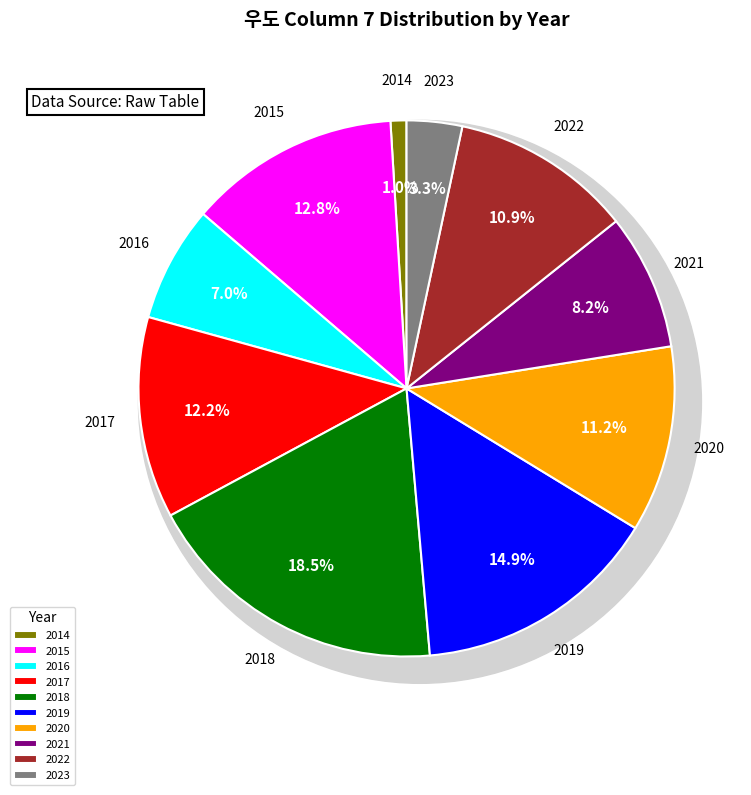

What is the smallest slice in the pie chart?

2014